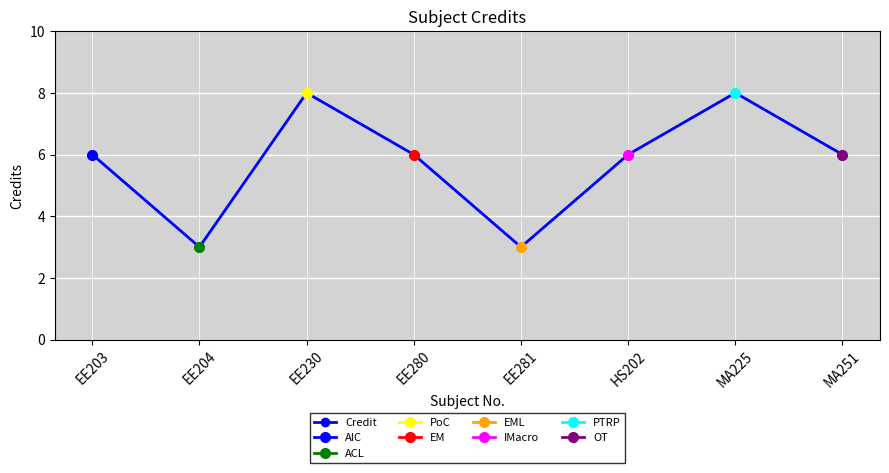

What is the maximum value shown in the chart?

8